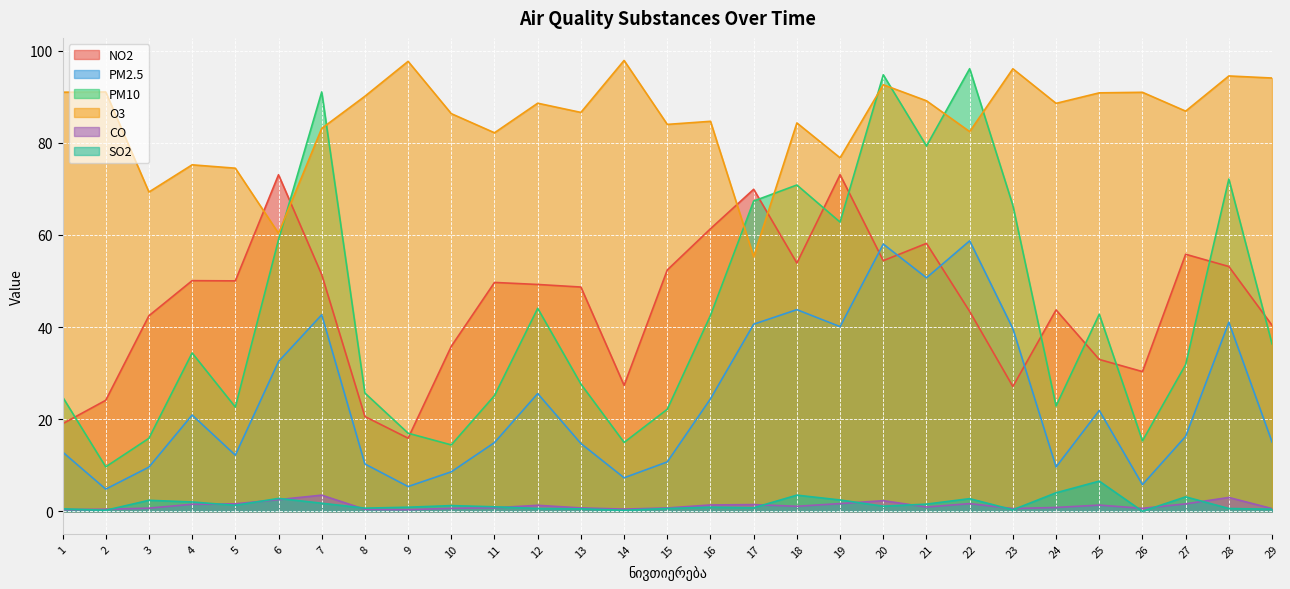

True or false: CO has a value of 0.7 at 14.

False